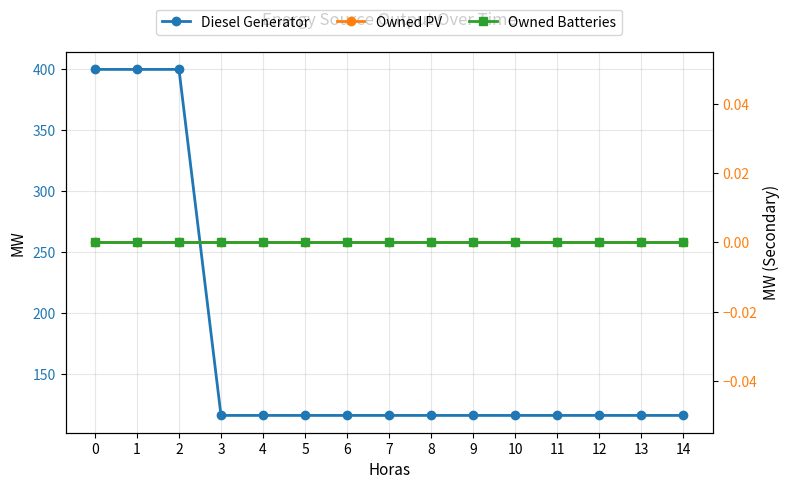

What is the spread (max minus min) of values at 12?

116